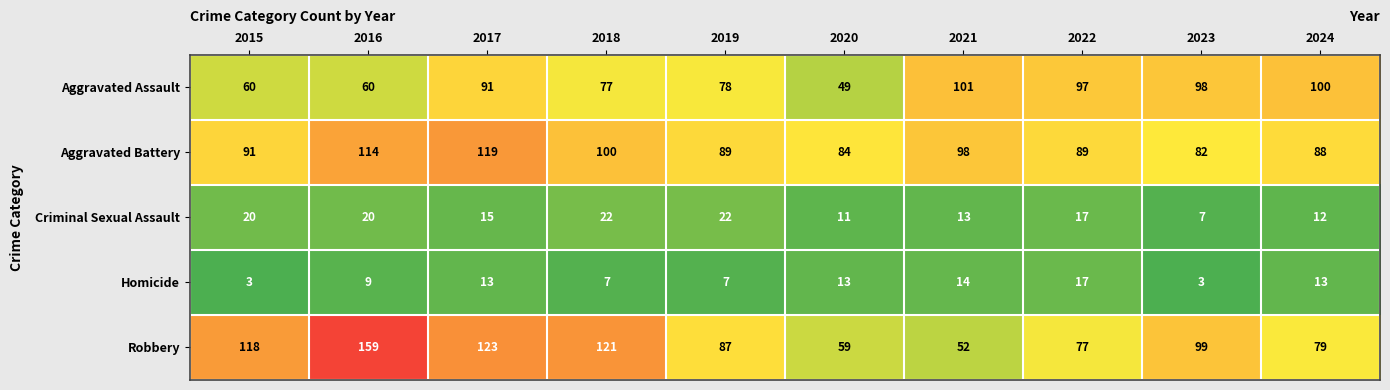

At how many categories does at least one series exceed 63?

10